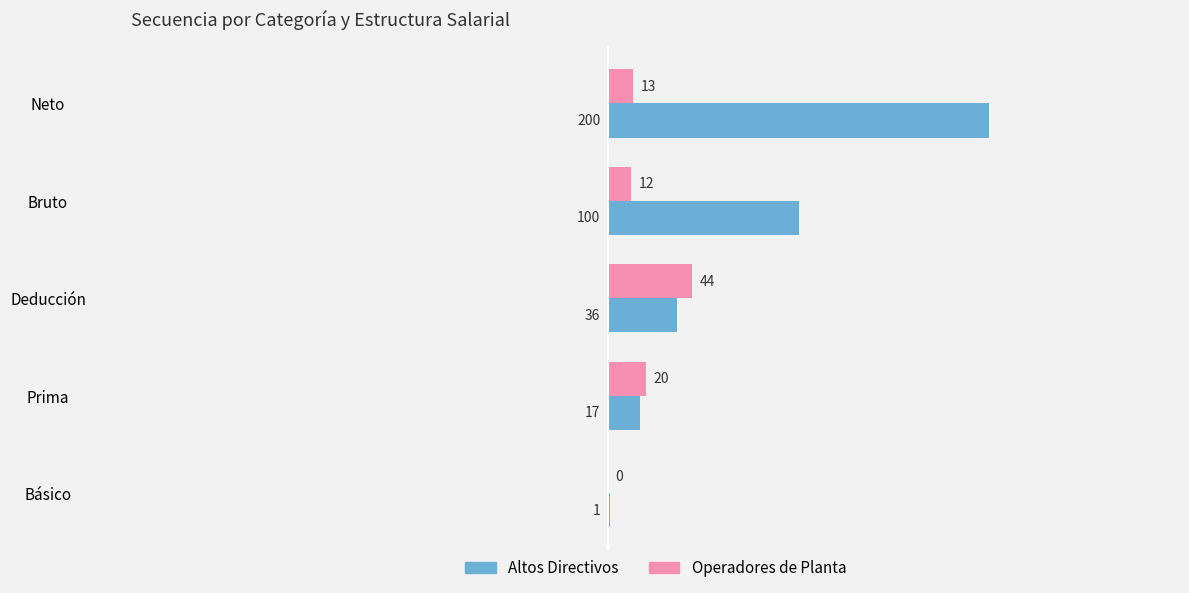

Which series has the largest total across all categories?

Altos Directivos